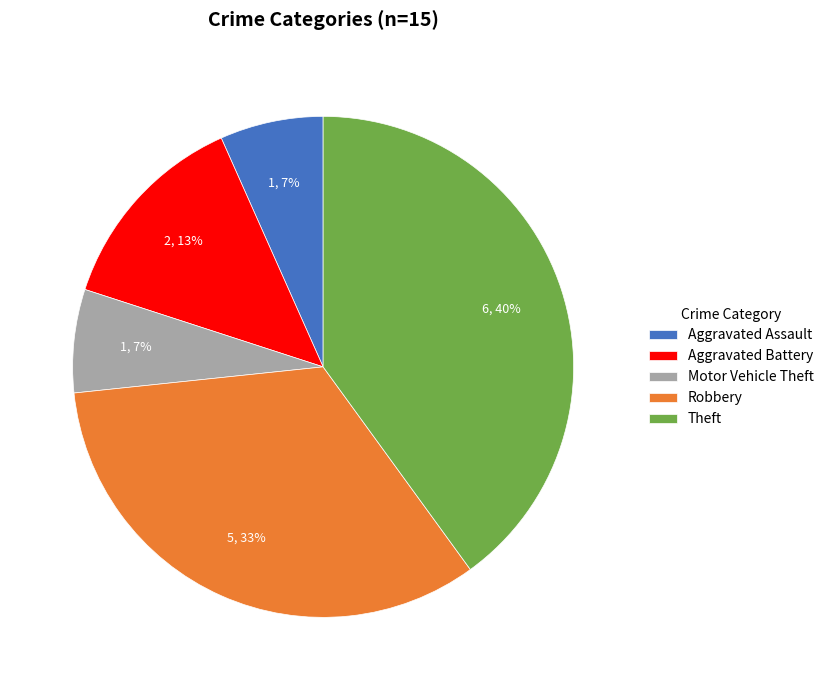

Does Robbery represent more than half of the total?

No